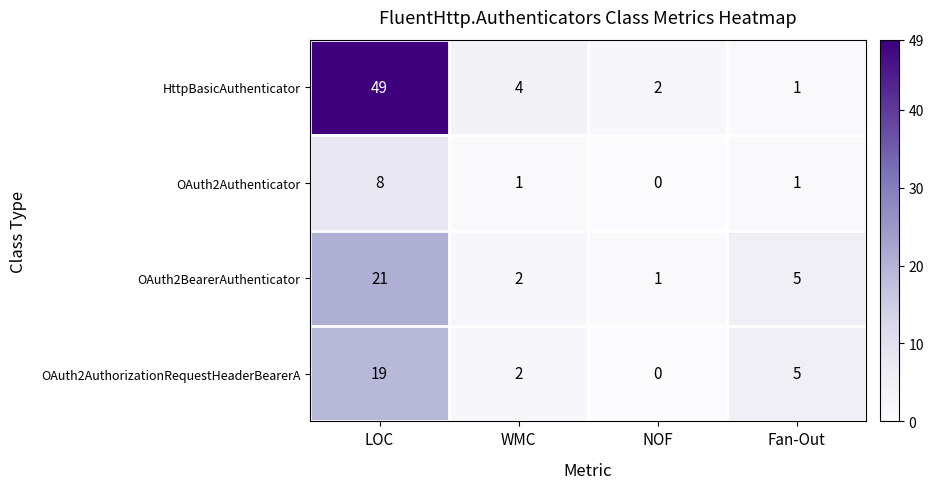

At which category does the chart reach its peak across all series?

LOC